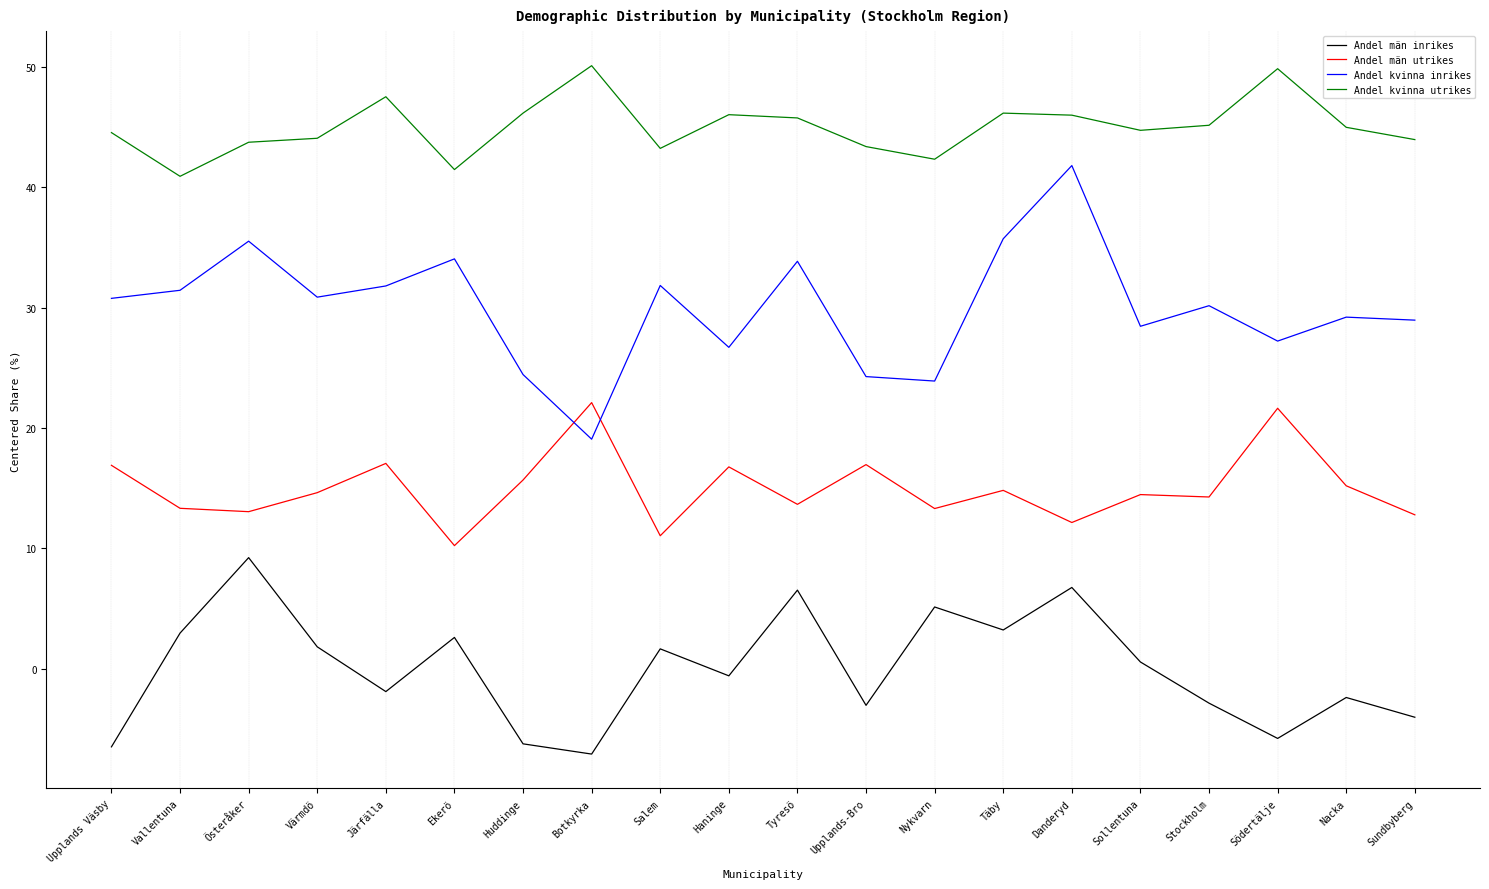

At which category does Andel kvinna utrikes reach its first local valley?

Vallentuna